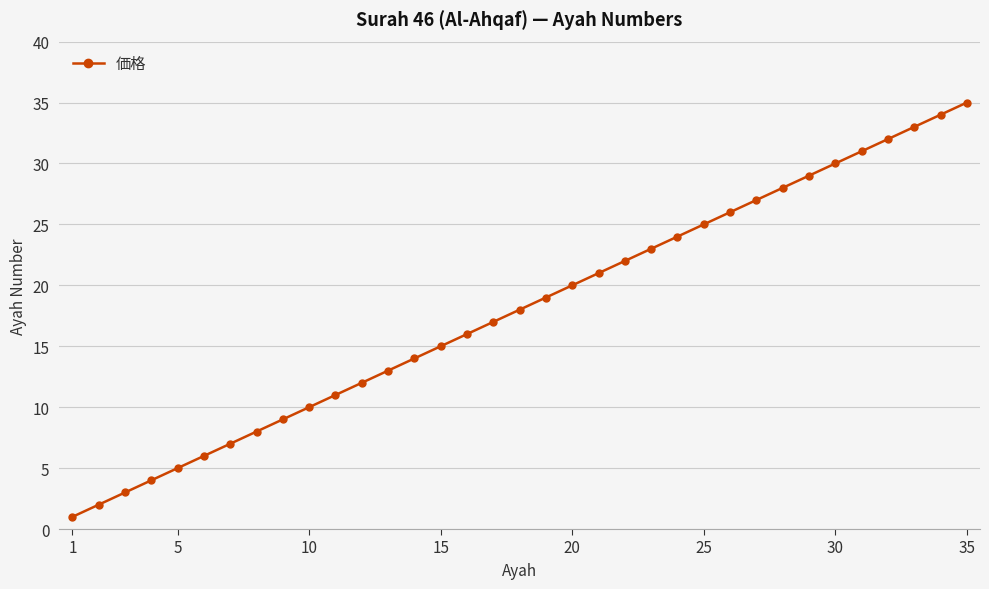

What is the maximum value shown in the chart?

35